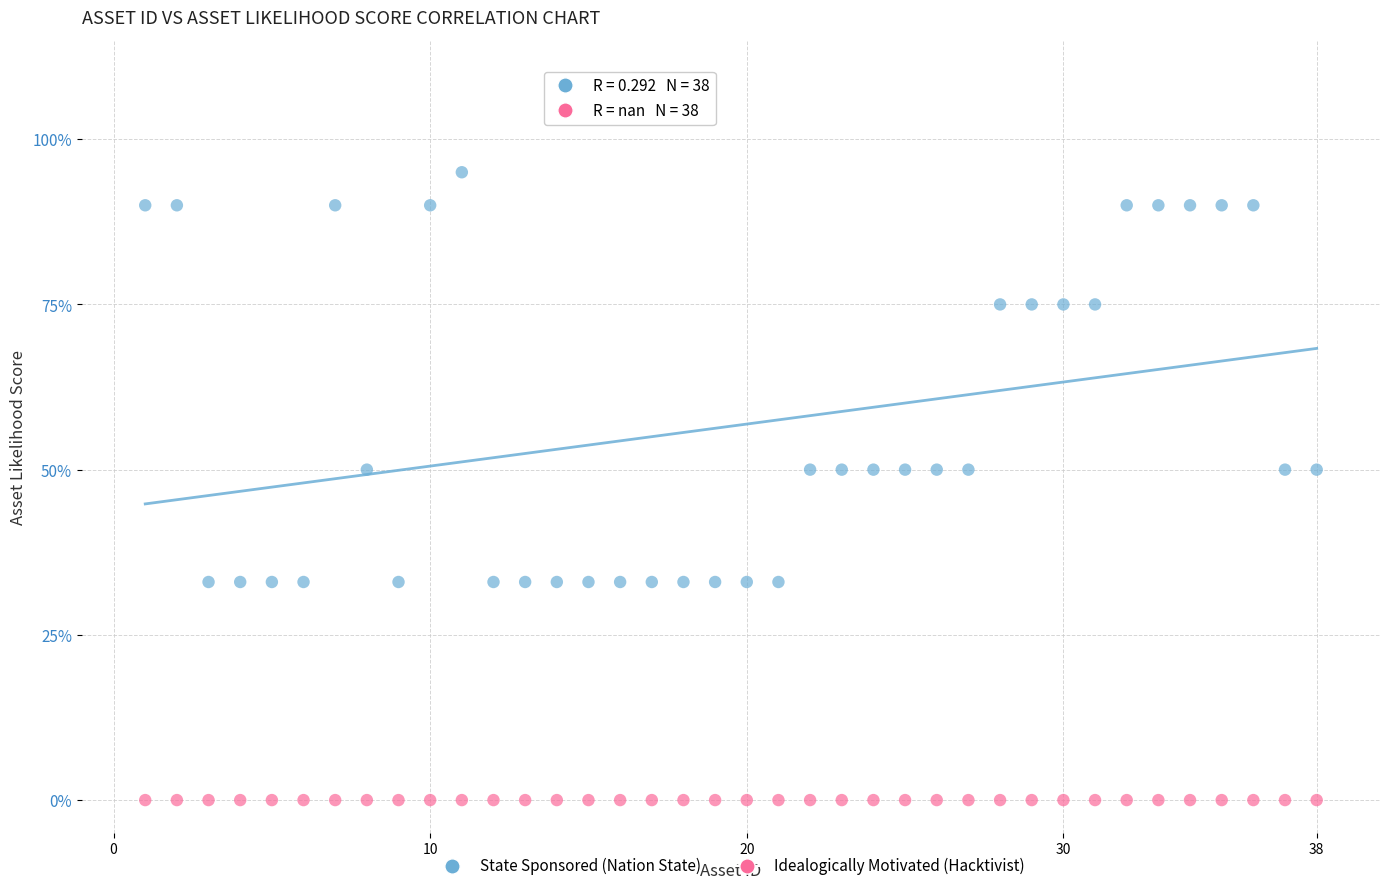

What are all the series names shown in the legend?

State Sponsored (Nation State), Idealogically Motivated (Hacktivist)